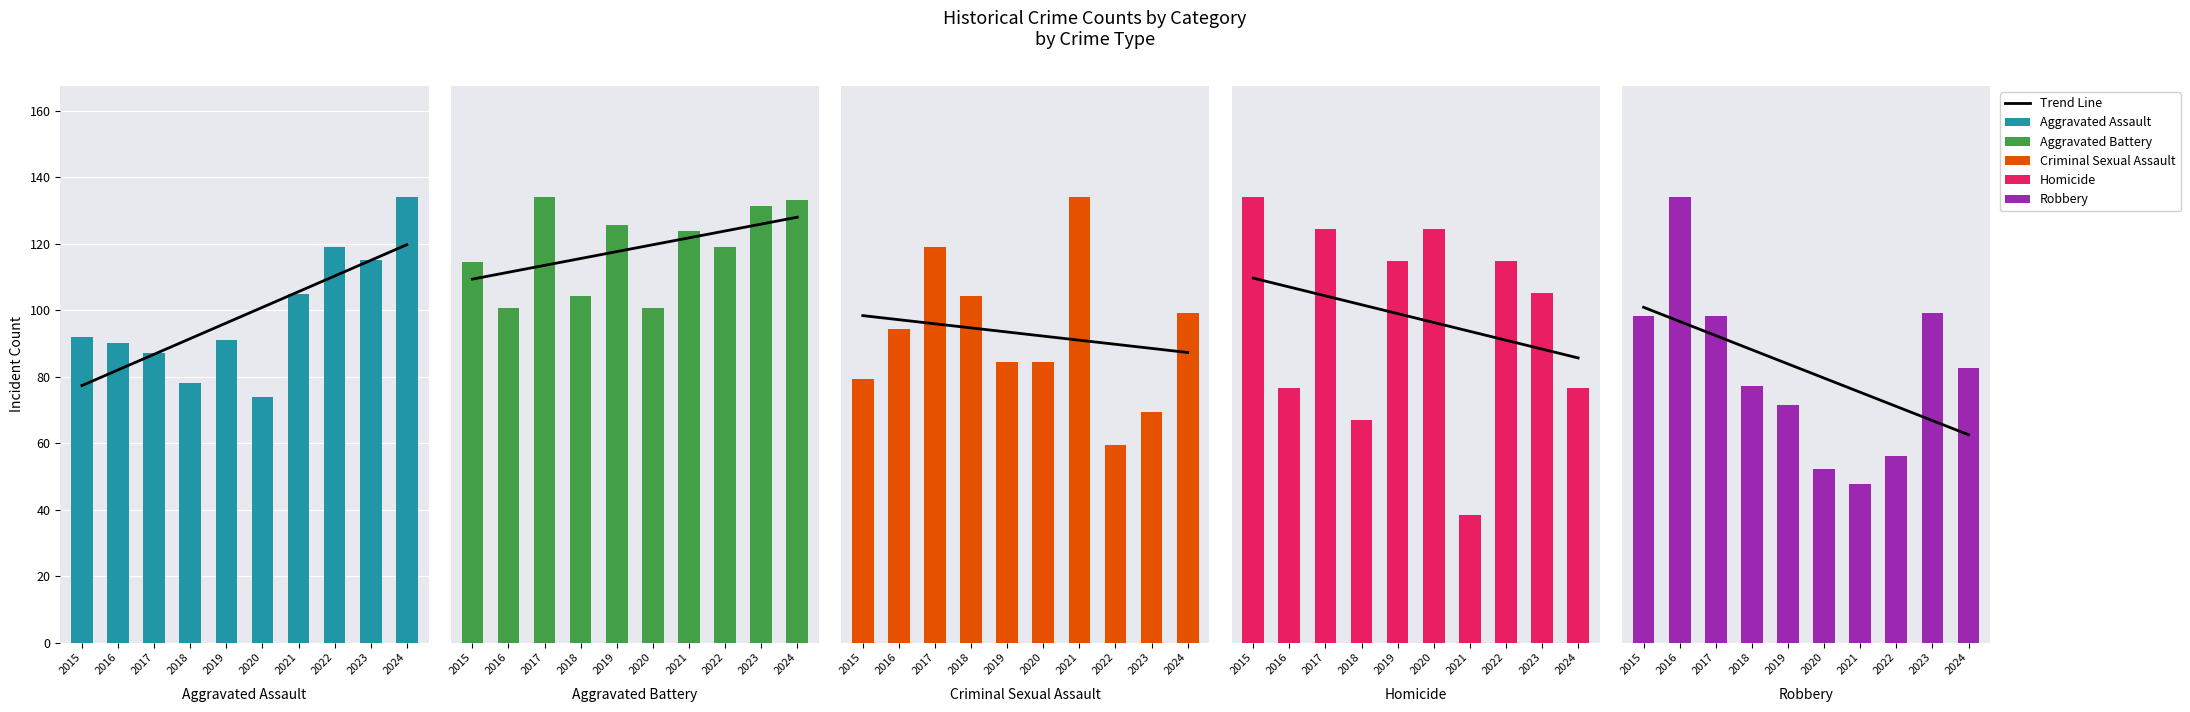

Rank the series by their maximum value, from highest to lowest.

Robbery, Aggravated Battery, Aggravated Assault, Criminal Sexual Assault, Homicide